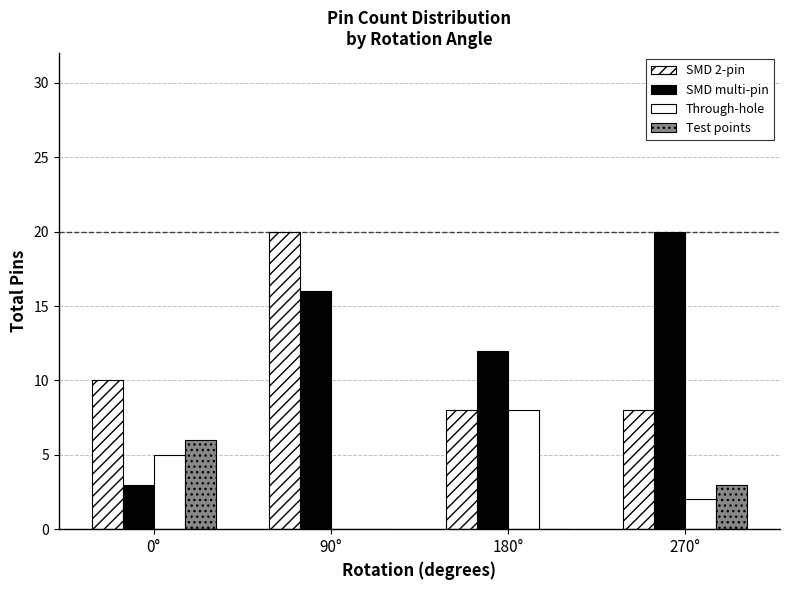

Count the number of categories in the chart.

4